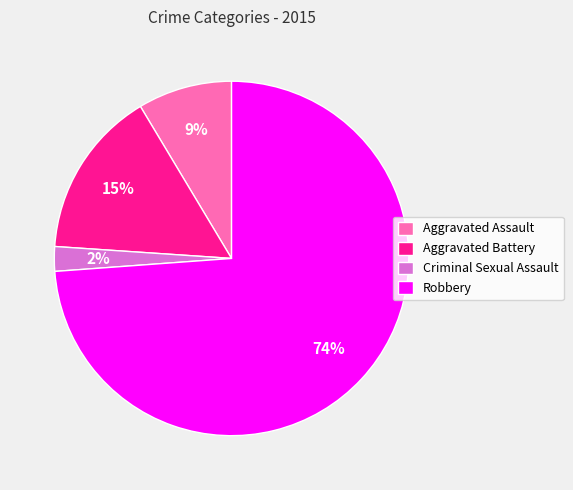

Which slice is the smallest?

Criminal Sexual Assault